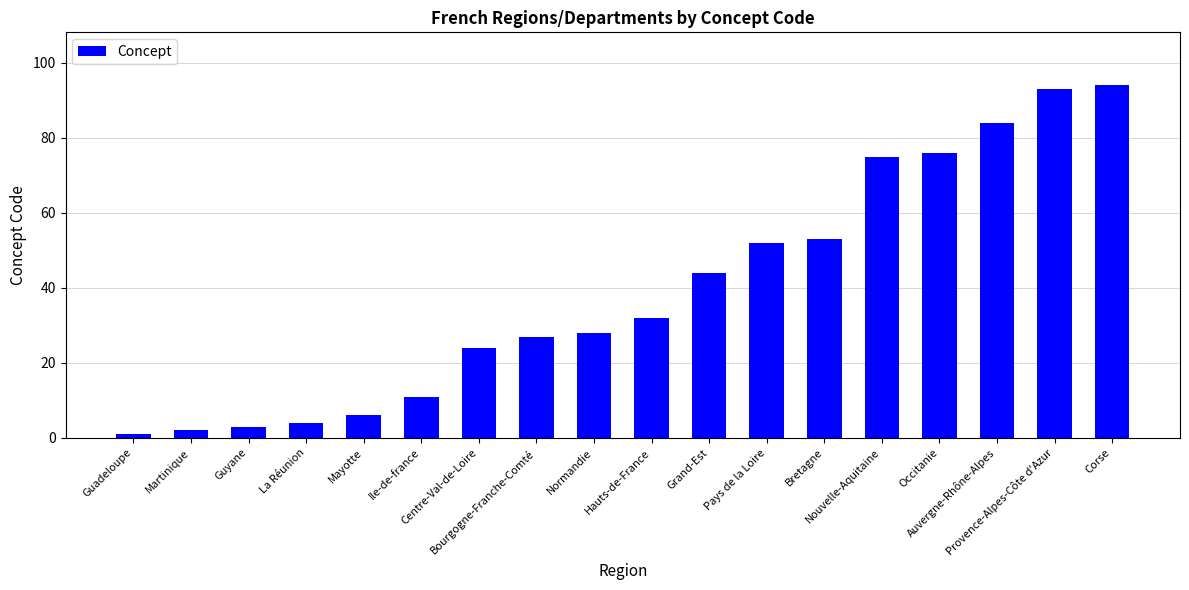

What is the minimum value shown in the chart?

1